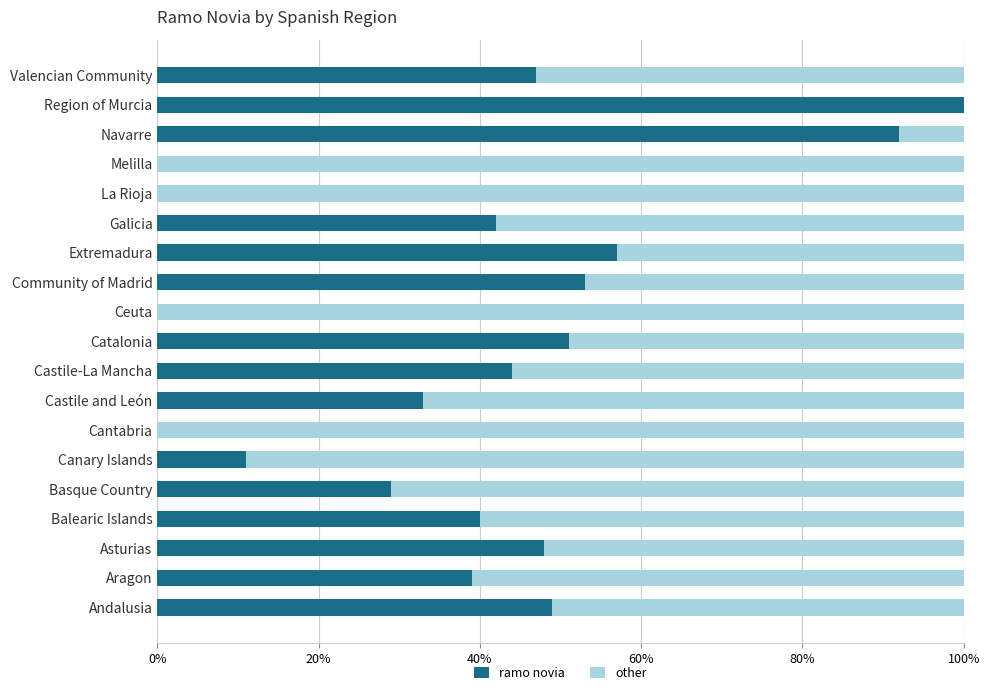

What is the highest value of the ramo novia series?

100